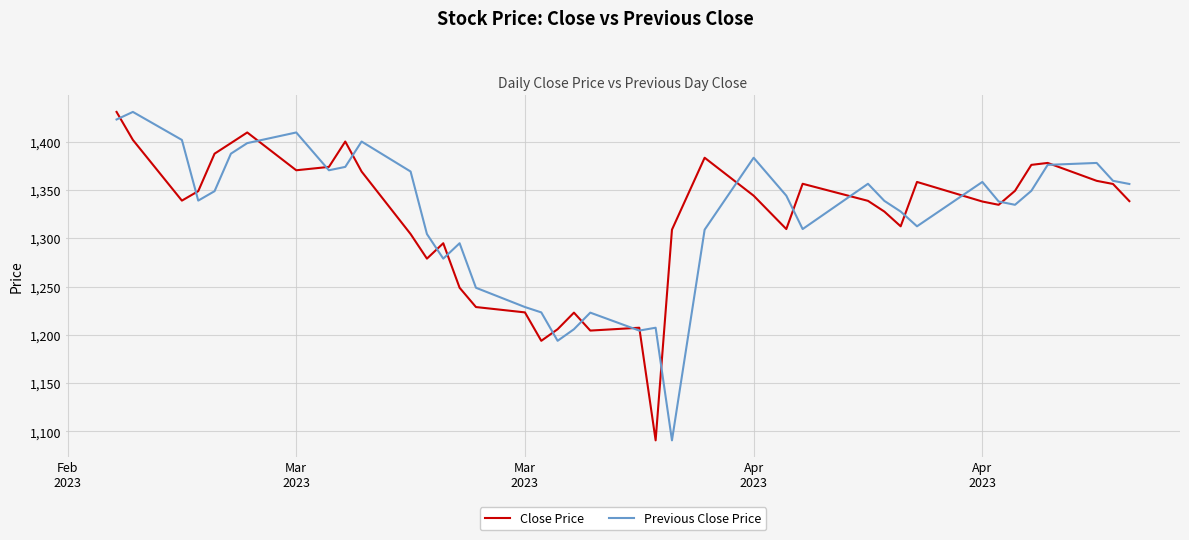

Does the chart display data point markers on the line(s)?

No